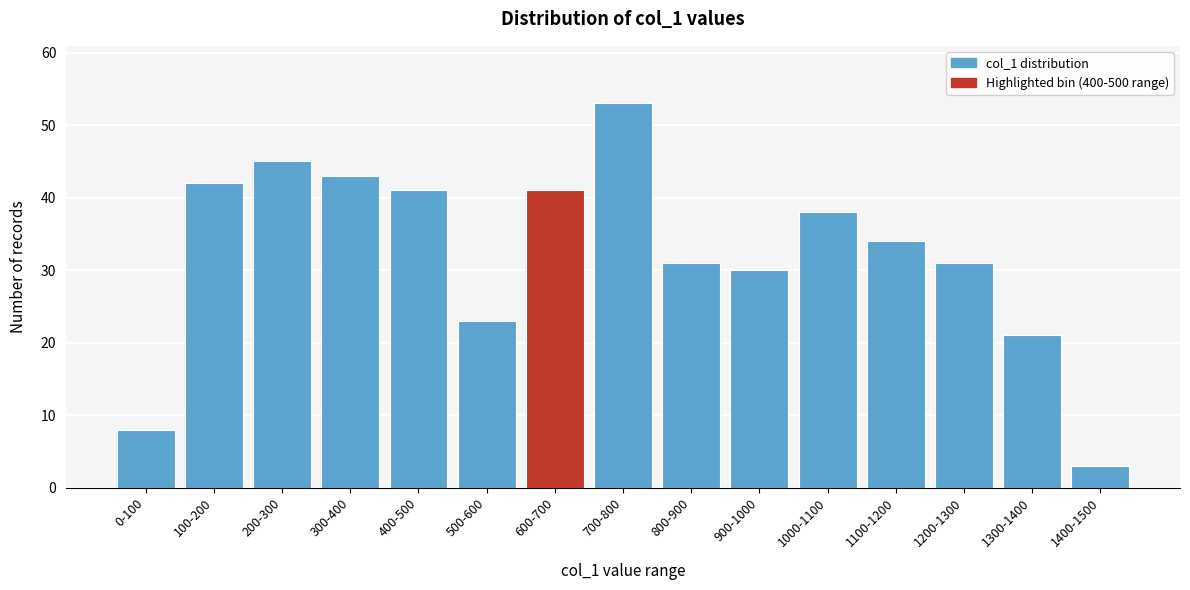

Reading left to right, extract all data points from this chart.

0-100=8	100-200=42	200-300=45	300-400=43	400-500=41	500-600=23	600-700=41	700-800=53	800-900=31	900-1000=30	1000-1100=38	1100-1200=34	1200-1300=31	1300-1400=21	1400-1500=3